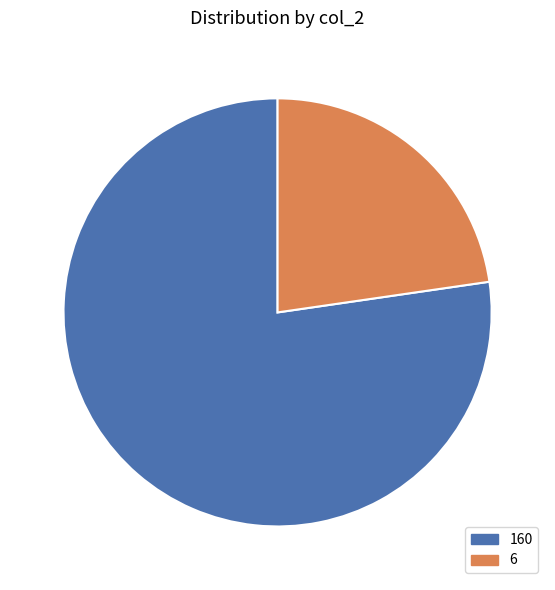

Which category has the biggest portion of the pie?

160